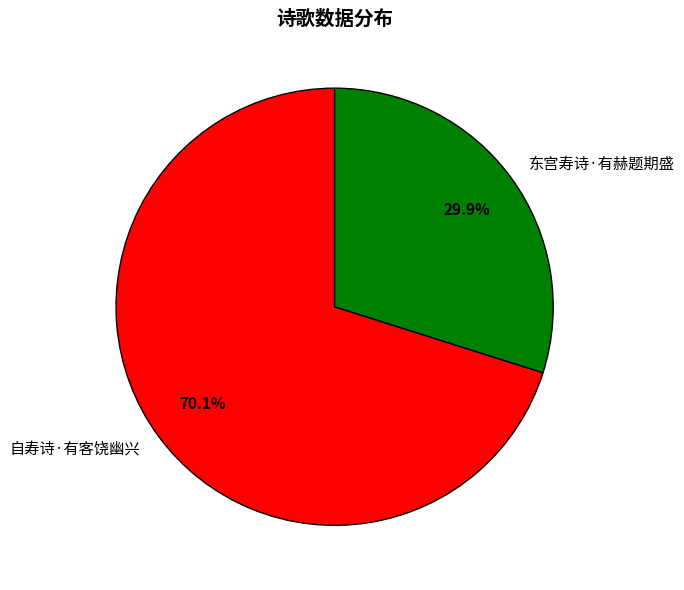

Is it true that 自寿诗·有客饶幽兴 is 62% of the pie?

False